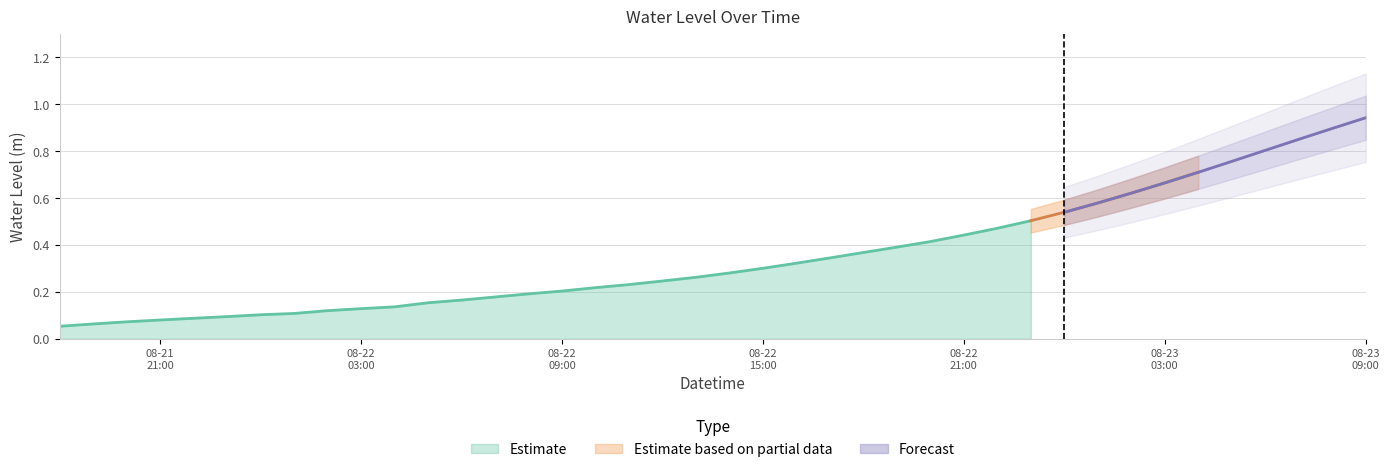

Reading left to right, extract all data points from this chart.

0.1	0.1	0.1	0.1	0.1	0.1	0.1	0.1	0.1	0.1	0.1	0.2	0.2	0.2	0.2	0.2	0.2	0.2	0.2	0.3	0.3	0.3	0.3	0.3	0.4	0.4	0.4	0.4	0.5	0.5	0.5	0.6	0.6	0.7	0.7	0.8	0.8	0.9	0.9	0.9